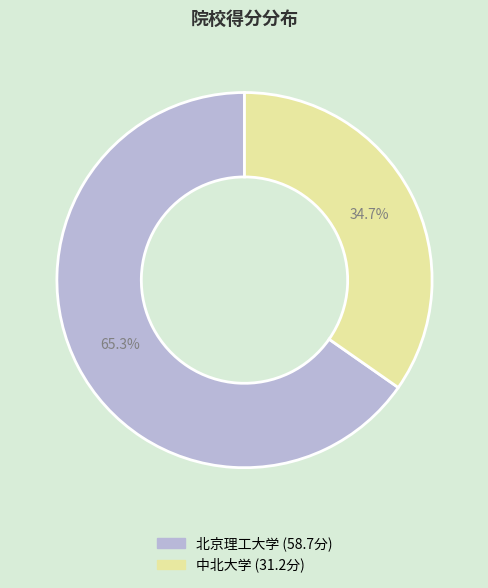

How many segments does this pie chart have?

2